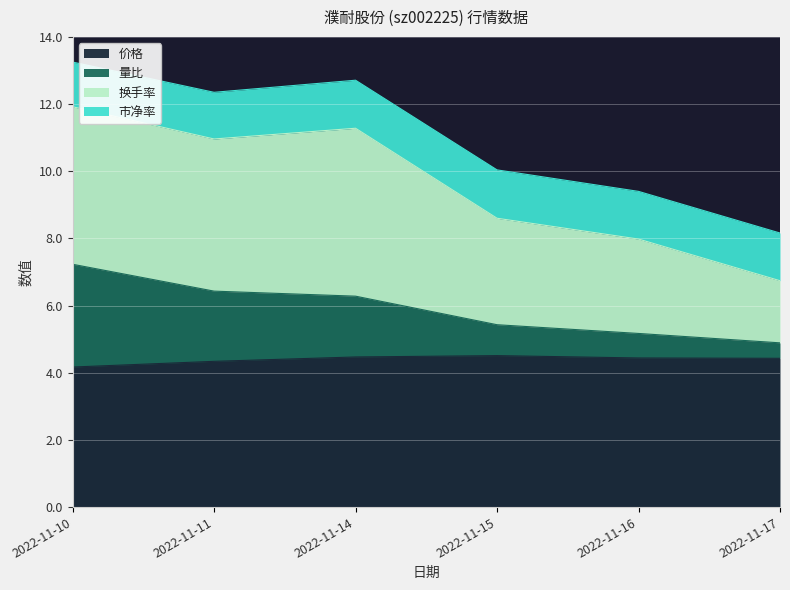

The value of 价格 at 2022-11-17 is 4.4. True or false?

True